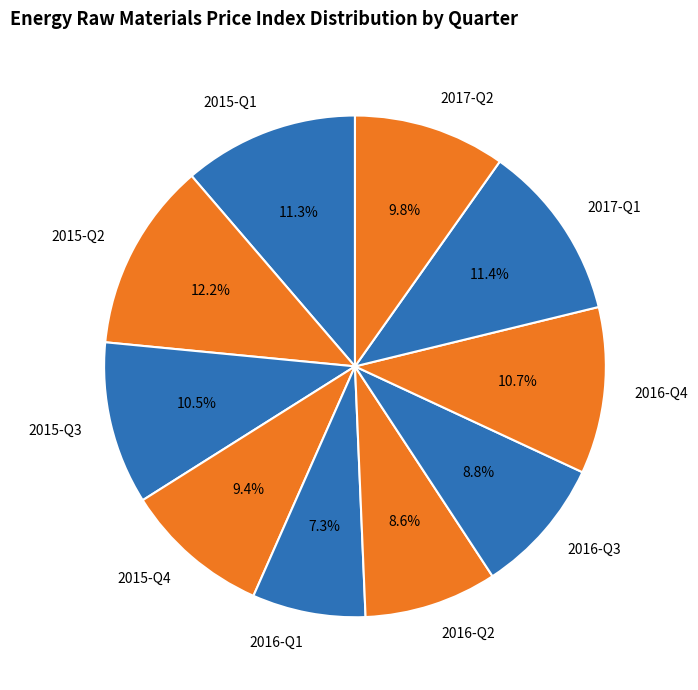

What is the ratio of the value at 2015-Q2 to the value at 2017-Q1?

1.1